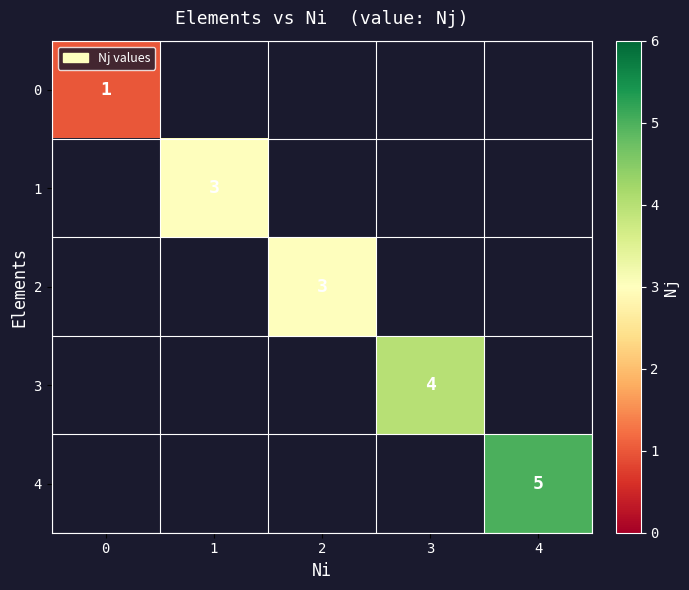

Is it true that 4 equals 8 at 4?

False